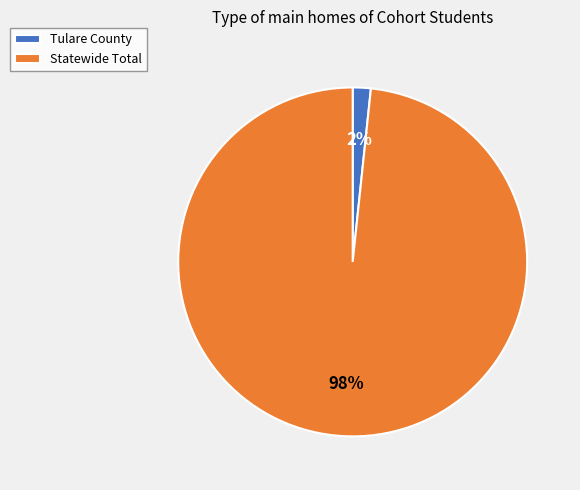

What is the smallest slice in the pie chart?

Tulare County